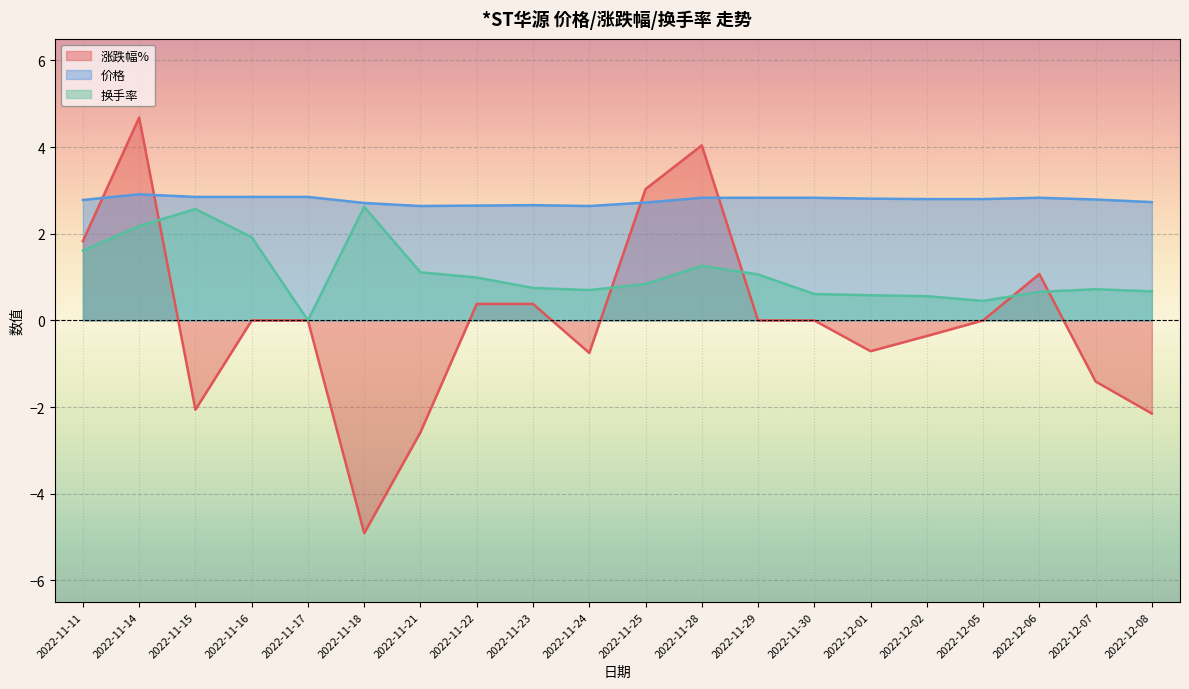

Which series has the largest range (max minus min)?

涨跌幅%